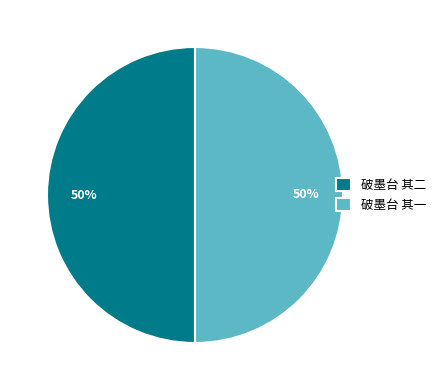

What percentage is the 破墨台 其二 slice, to the nearest percent?

50%